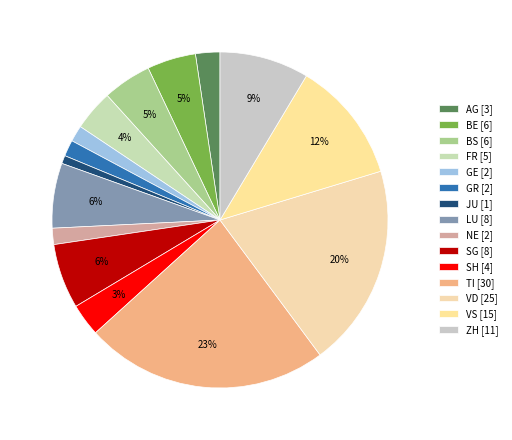

Count the number of slices in the pie.

15